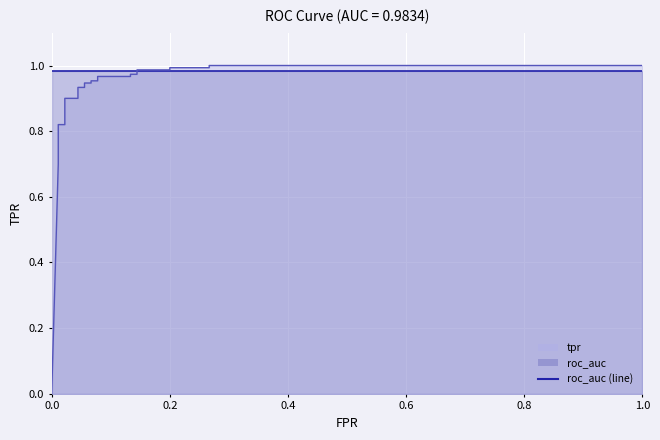

What is the sum of all tpr (line) values?

22.7